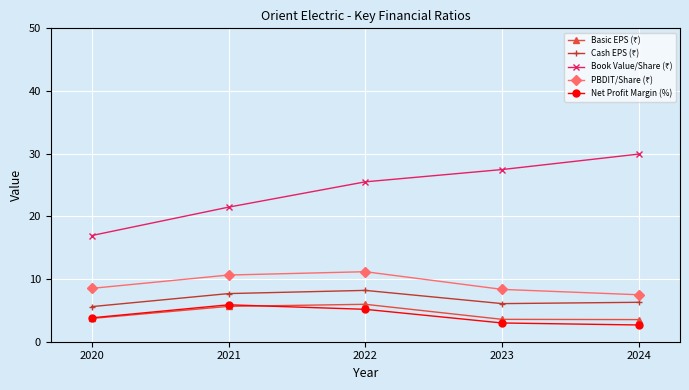

What is the total value across all series at 2020?

38.6